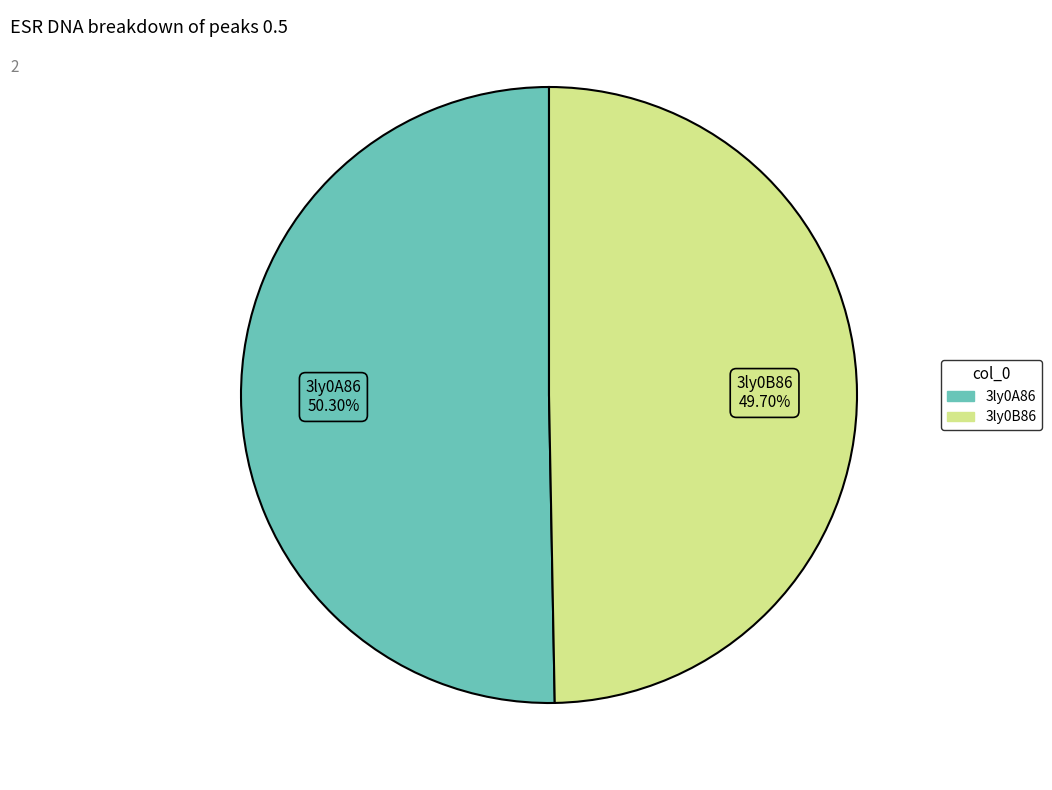

What is the ratio of the value at 3ly0B86 to the value at 3ly0A86?

1.0